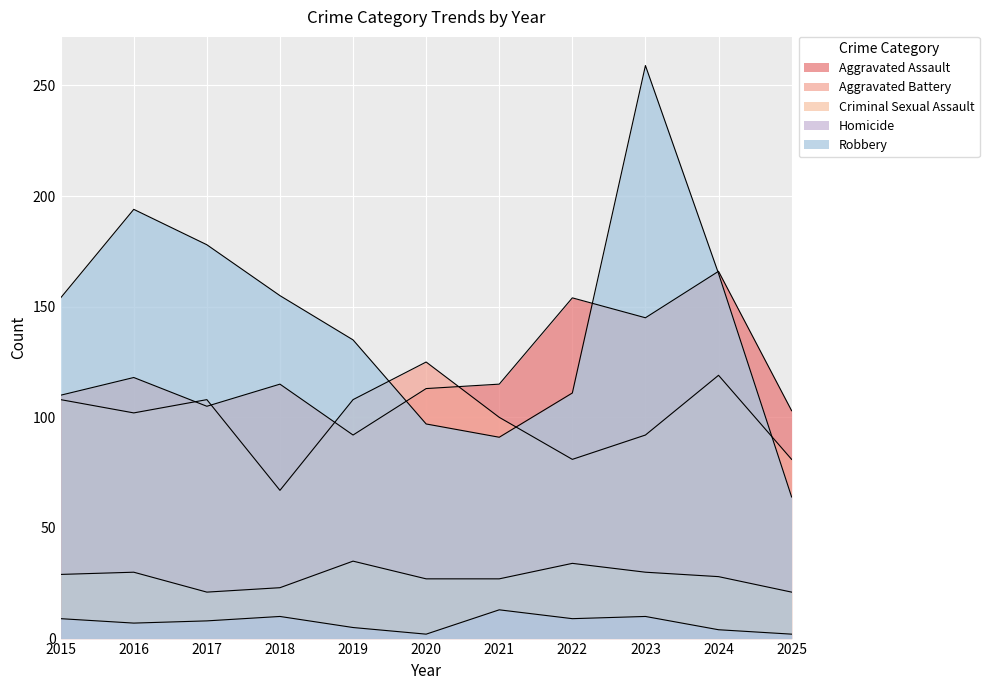

True or false: Robbery has more than 1 interior local peaks.

True